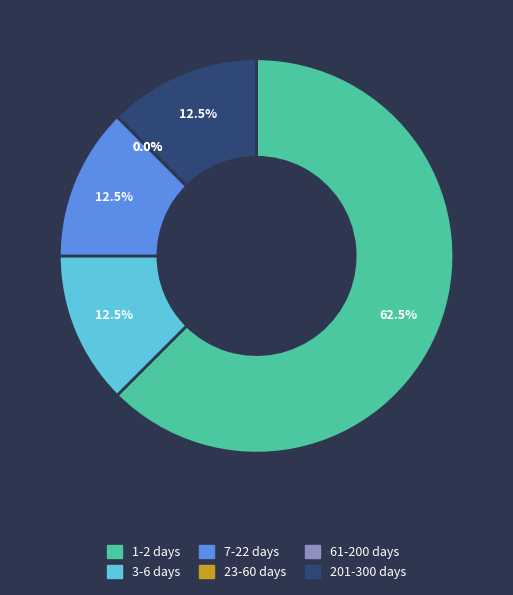

True or false: 22 accounts for 1% of the total.

False